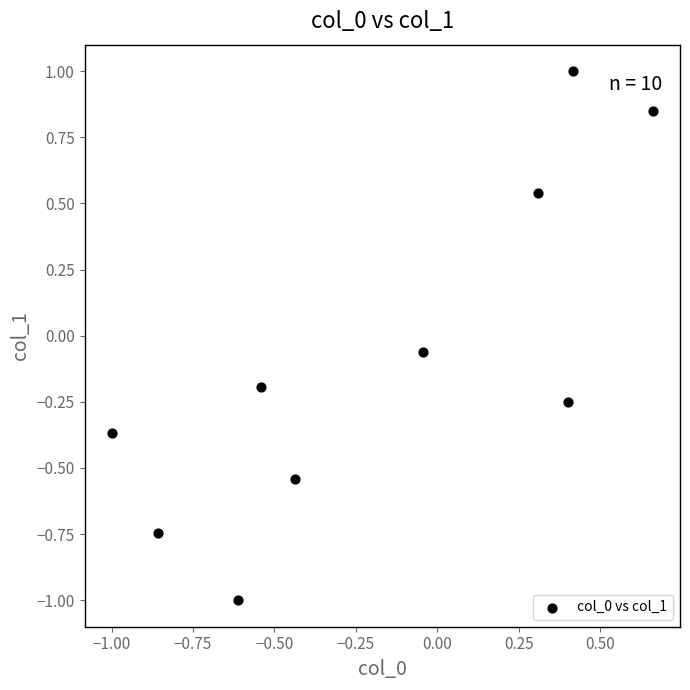

What is the range of X values (max minus min)?

1.7